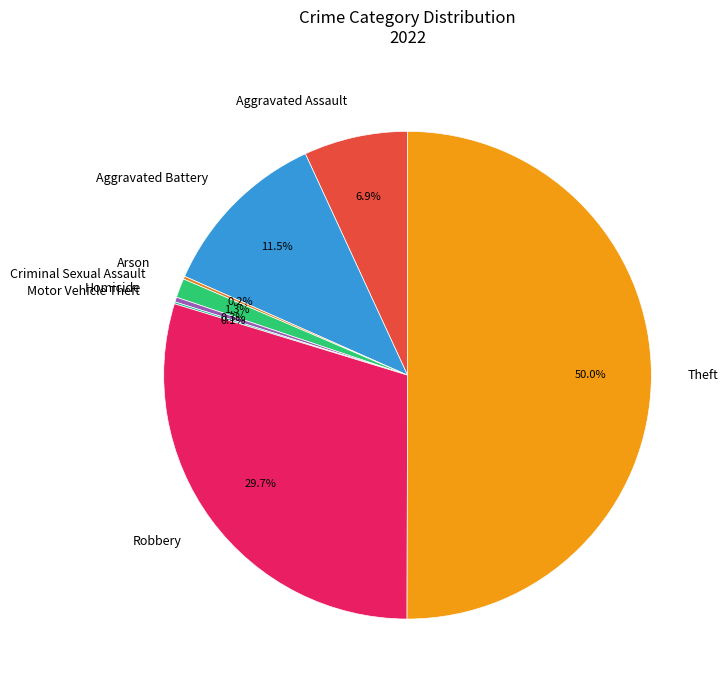

To the nearest percent, what is the combined percentage of Criminal Sexual Assault and Homicide?

2%